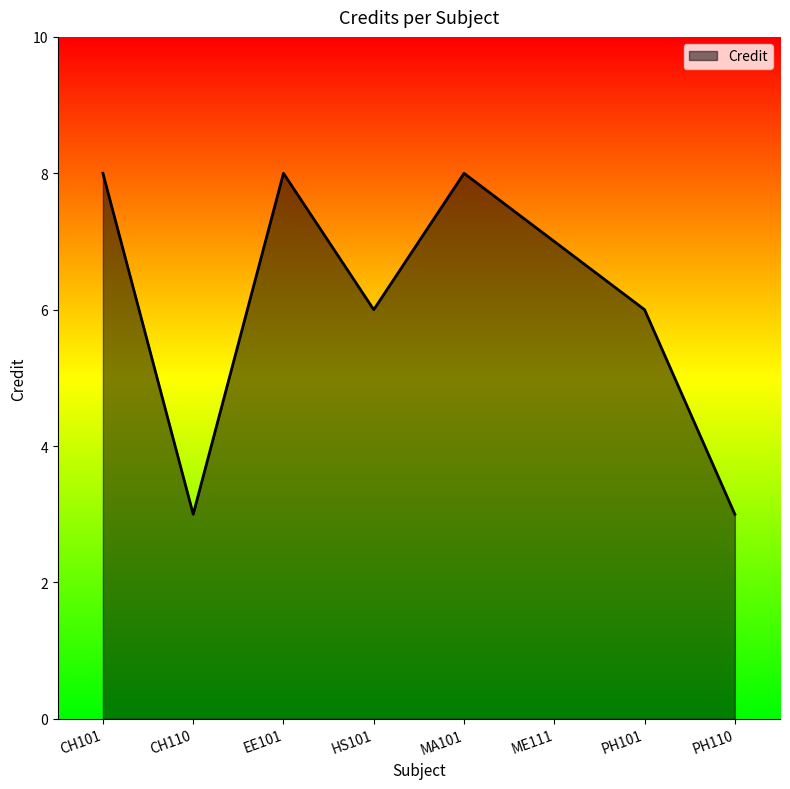

How many lines are shown in the chart?

1